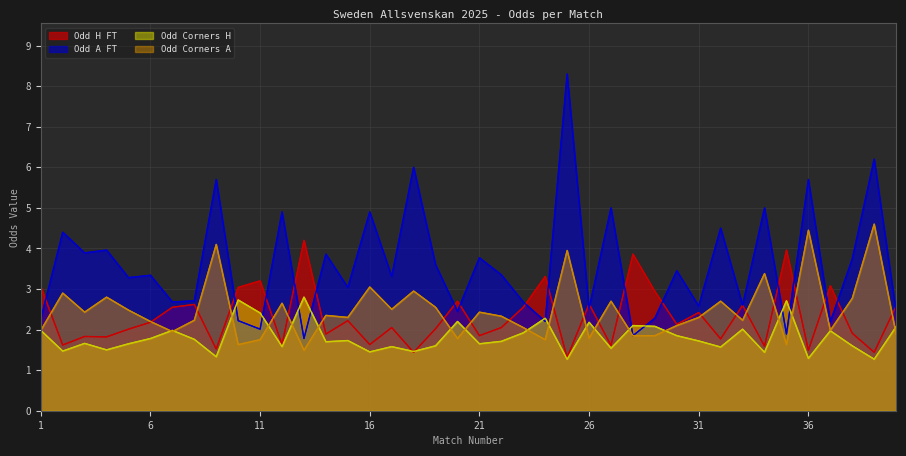

In Odd_Corners_H, how many points are higher than both neighbors (excluding endpoints)?

13